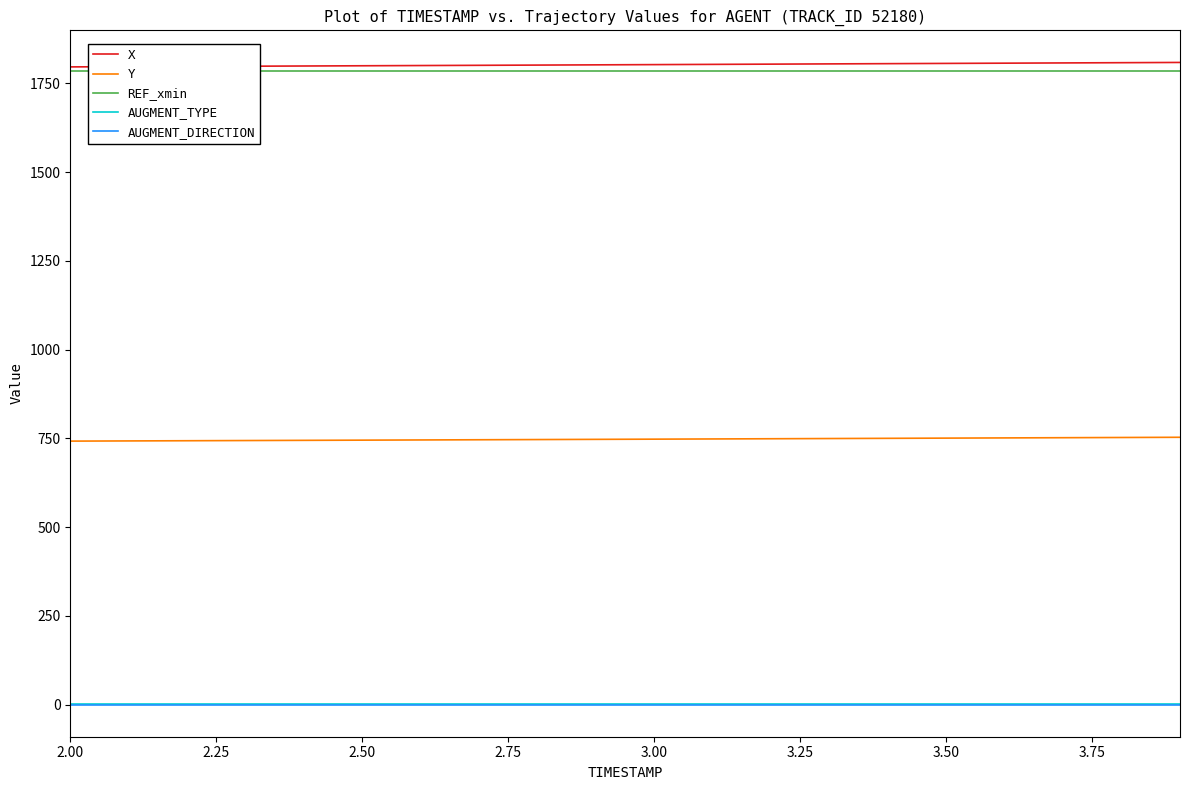

Which series has the widest spread of values?

X